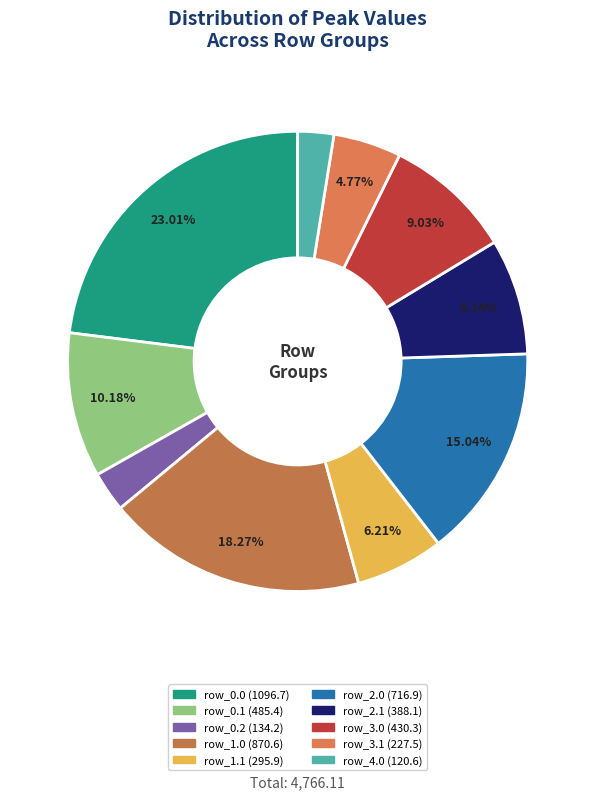

How much of the chart is everything except row_3.1?

95.2%